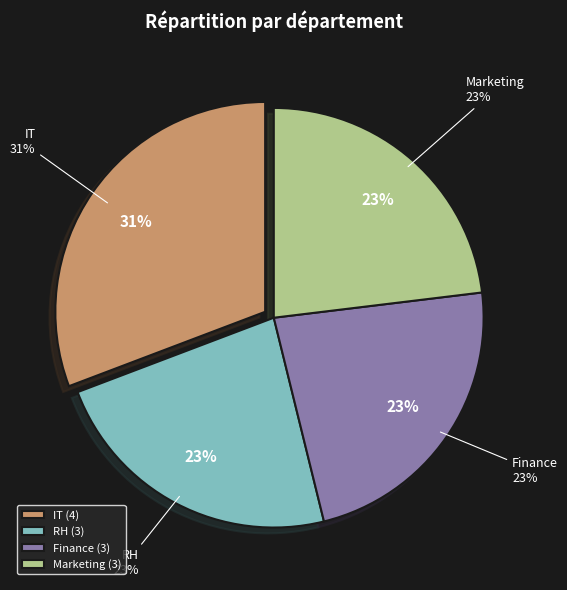

Count the number of slices in the pie.

4